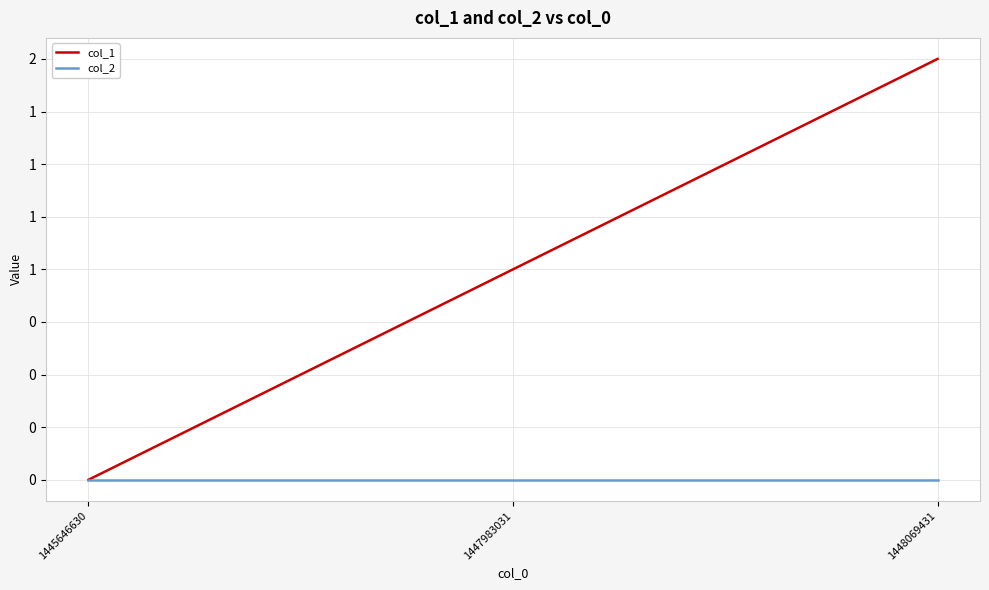

At which label does col_1 first exceed 1?

1448069431